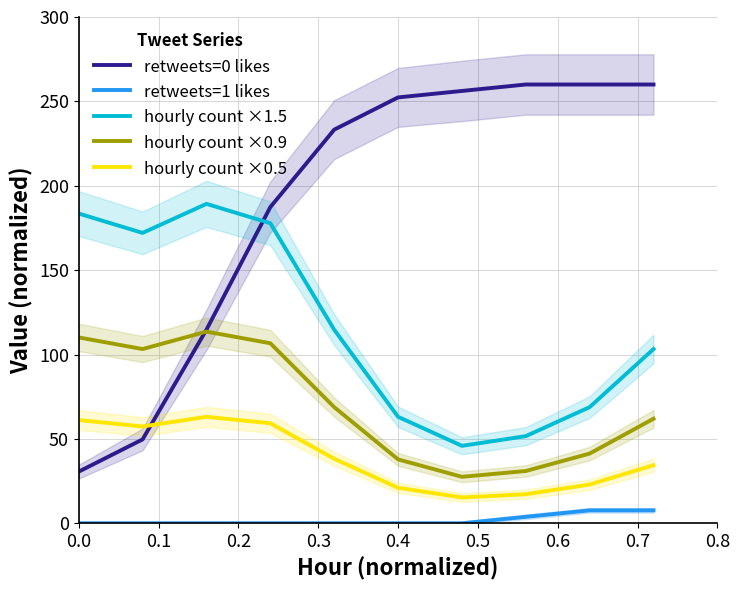

Which series has the largest range (max minus min)?

retweets=0 likes